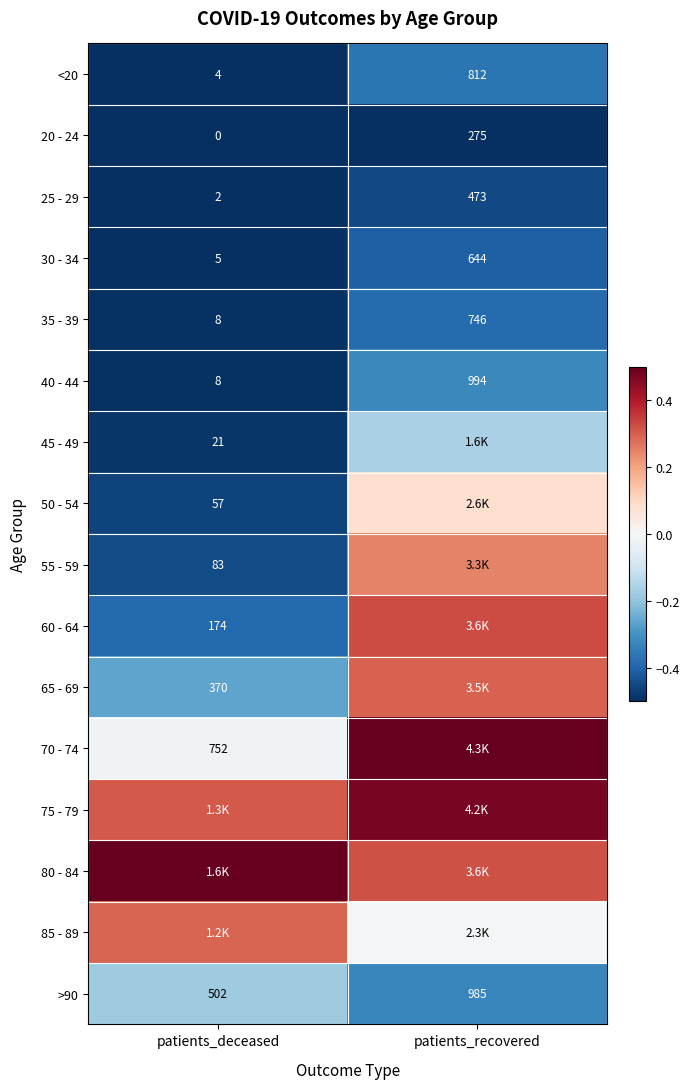

Is the value of >90 at patients_deceased greater than the value of 35 - 39 at patients_recovered?

No